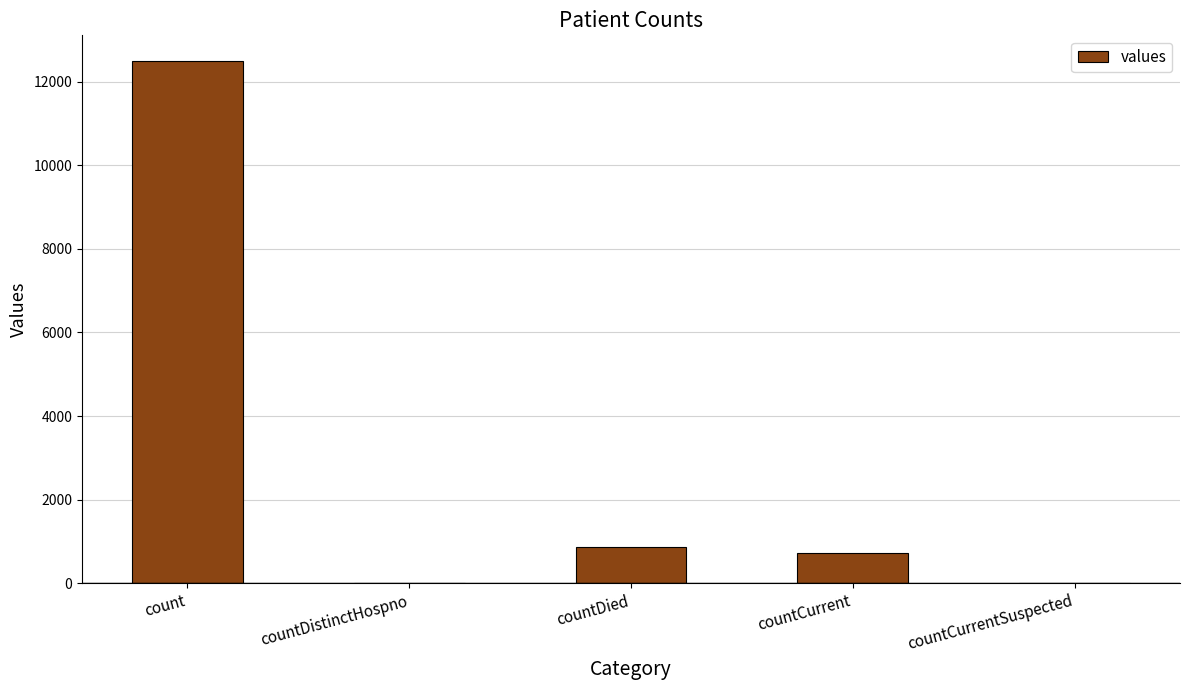

Count the number of data series in this chart.

1